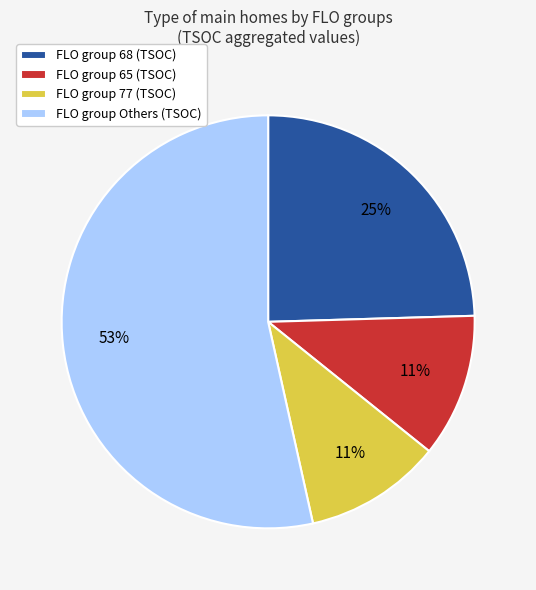

What is the majority slice?

FLO group Others (TSOC)